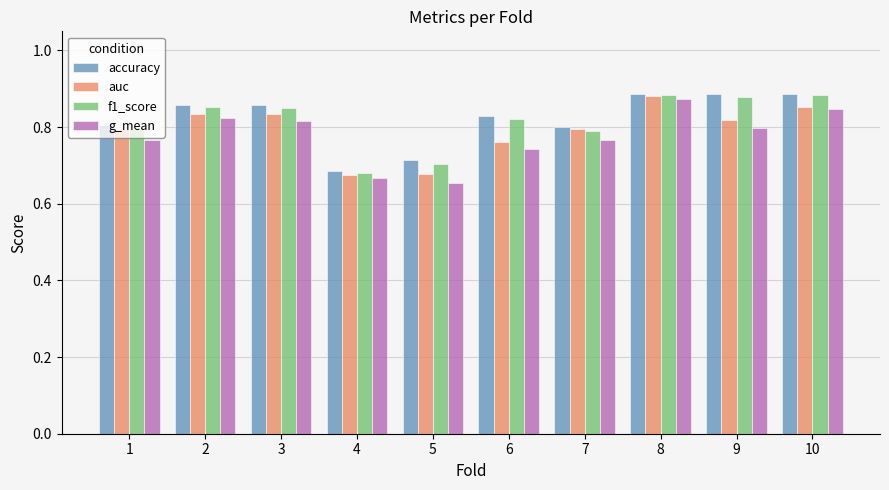

What is the sum of the f1_score values at 5 and 4?

1.4